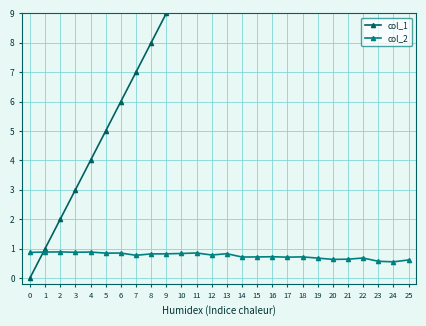

True or false: col_1 and col_2 cross at least once.

True